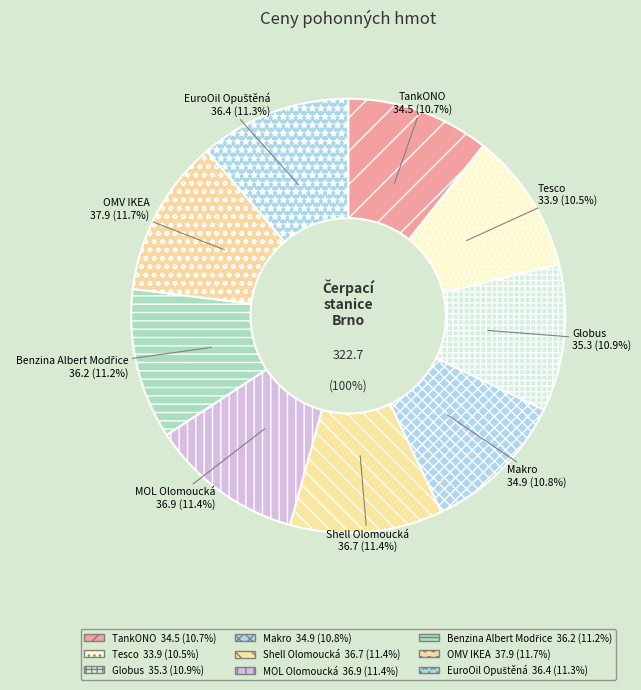

Which has a higher value, Globus or EuroOil Opuštěná?

EuroOil Opuštěná